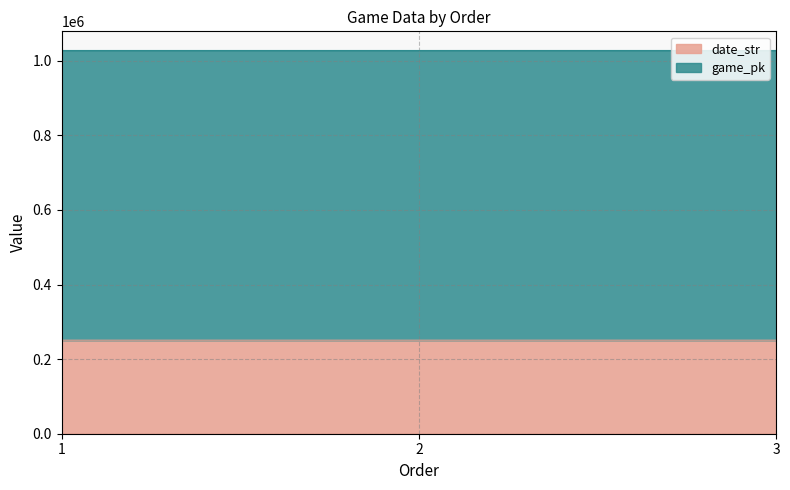

Which category has the lowest value in the game_pk series?

1